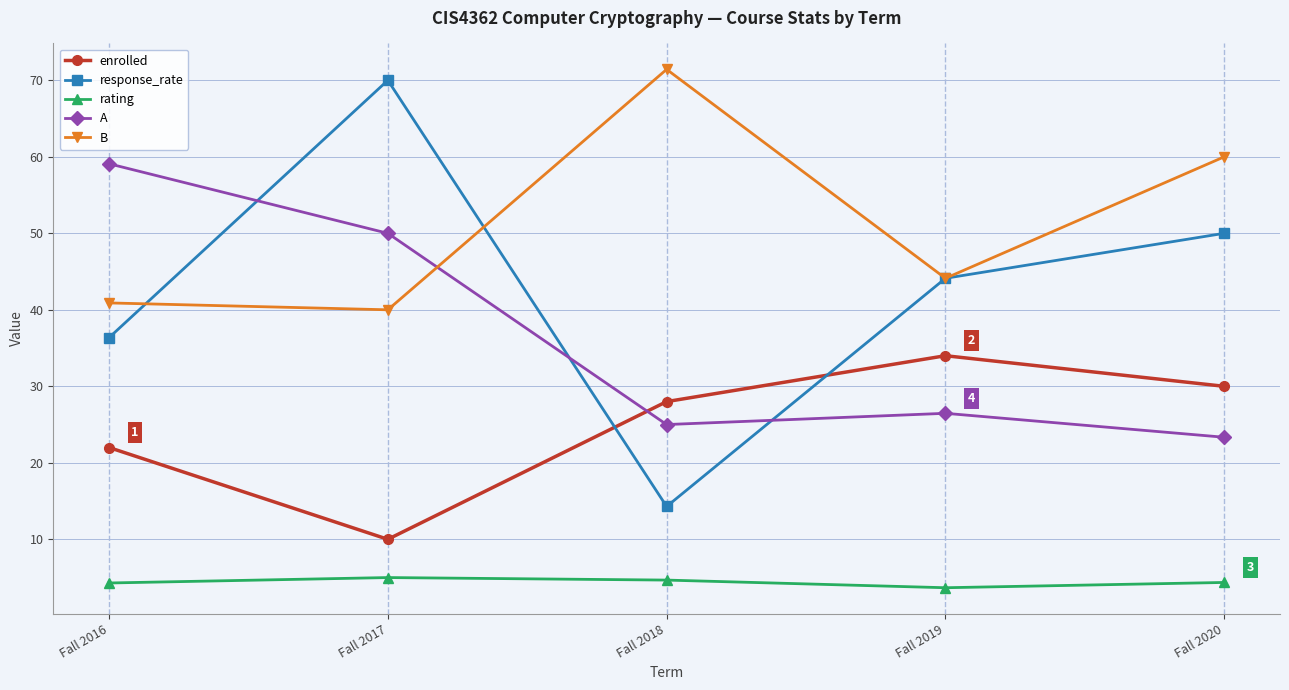

What is the difference between the highest and lowest values at Fall 2018?

66.8